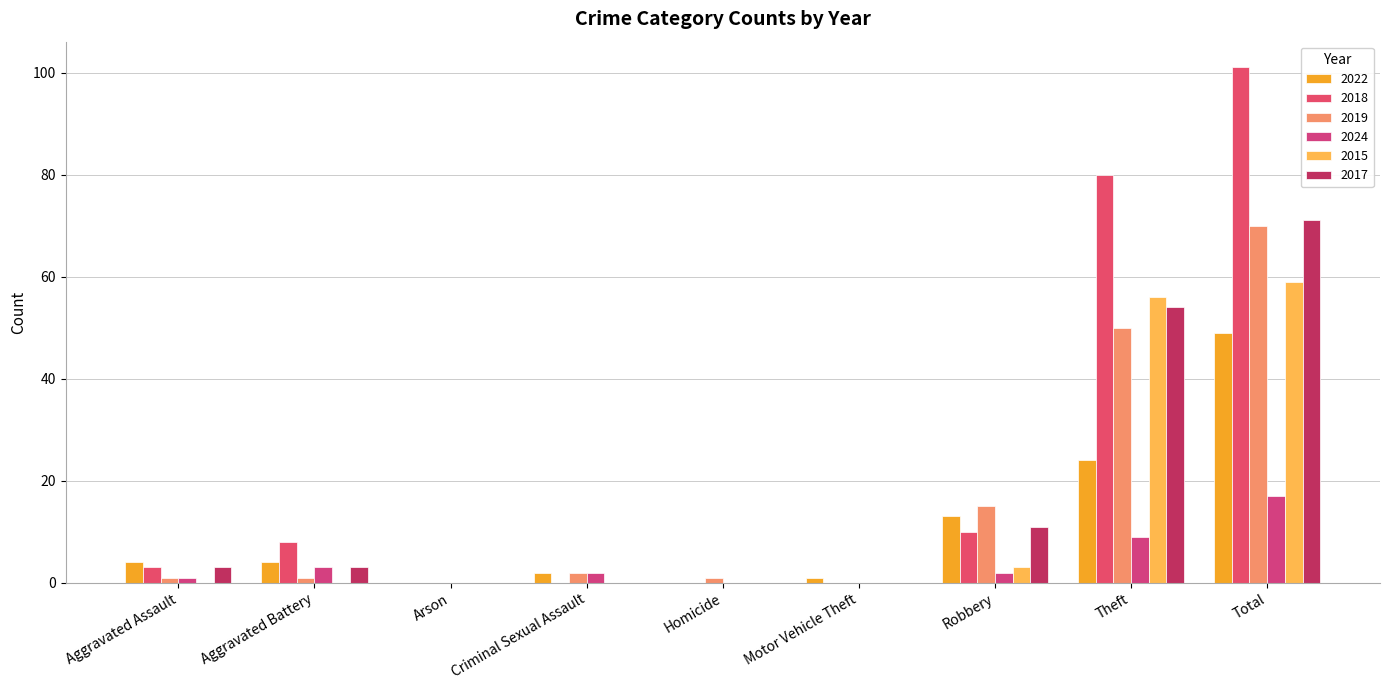

What is the value of the 2018 bar at the 1st from the left?

3